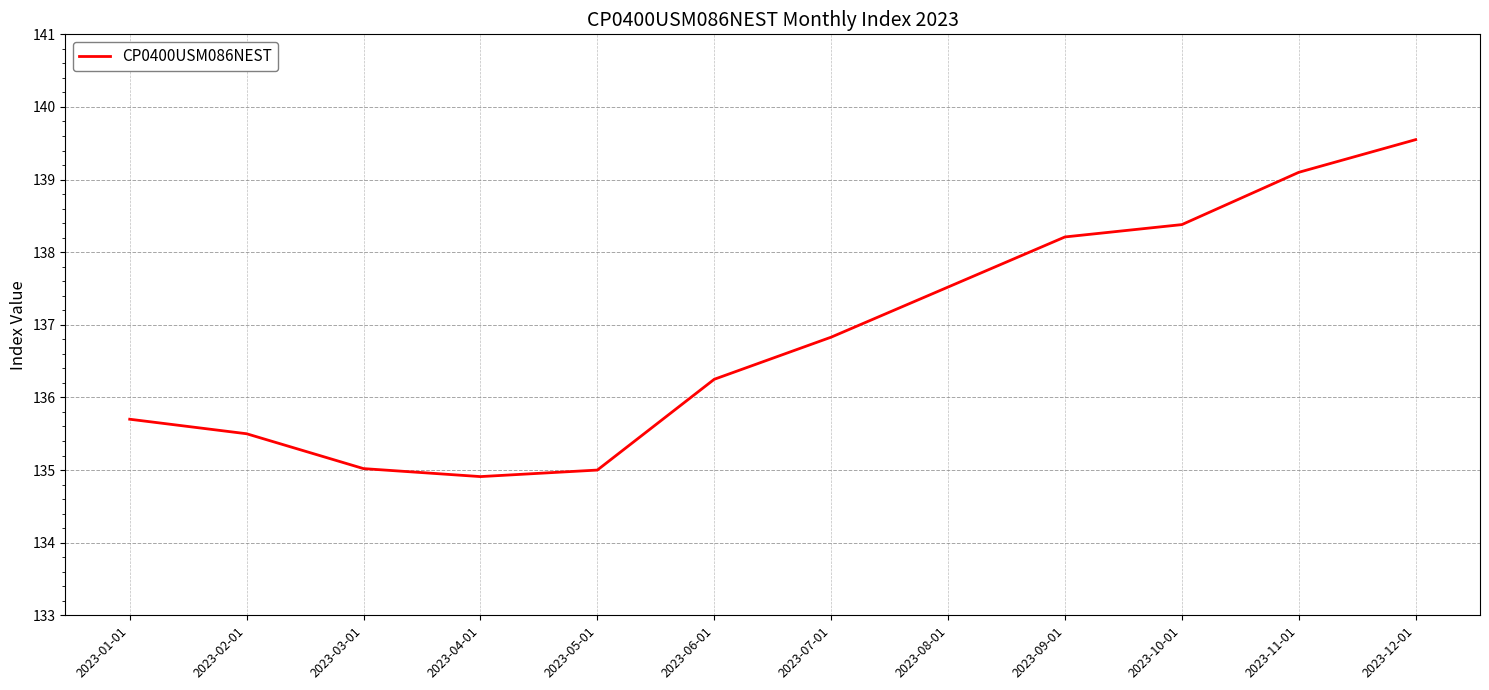

True or false: there are more than 2 points higher than both neighbors.

False